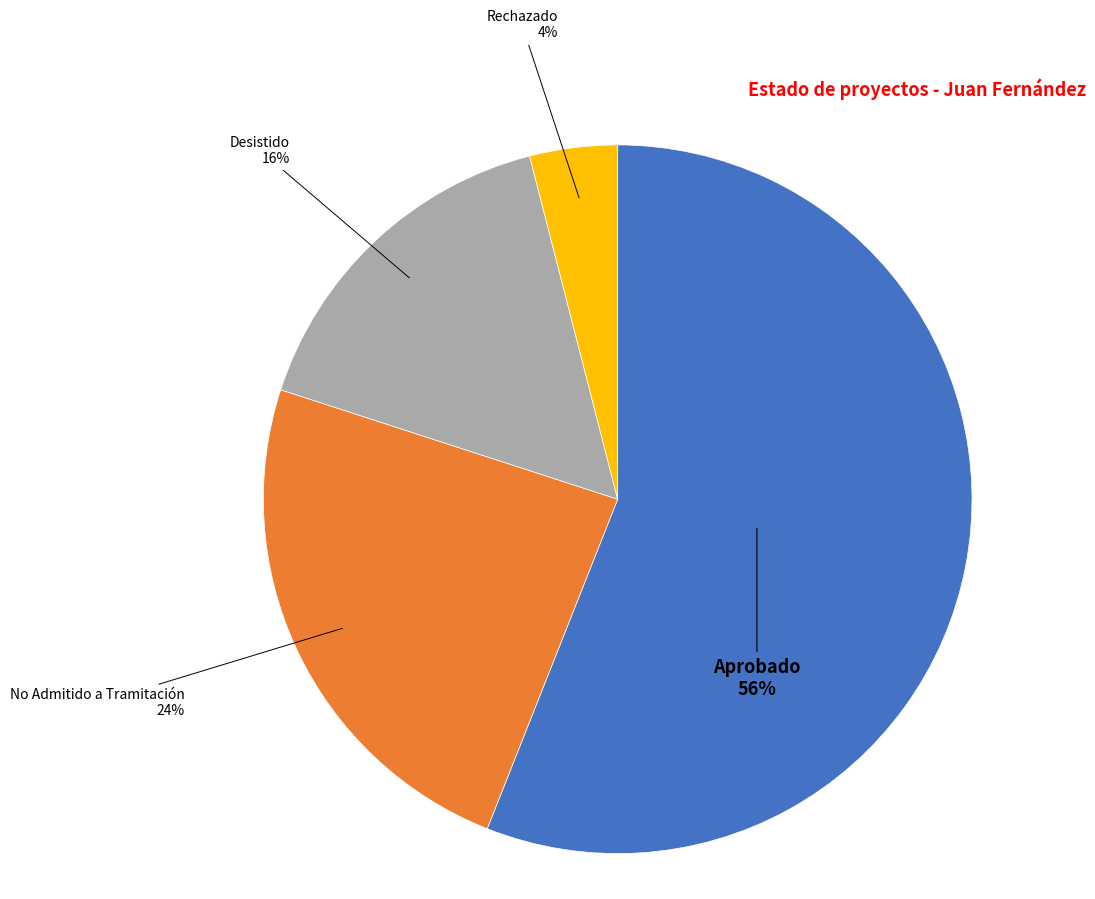

To the nearest percent, what is the difference between the No Admitido a Tramitación and Aprobado slice percentages?

32%